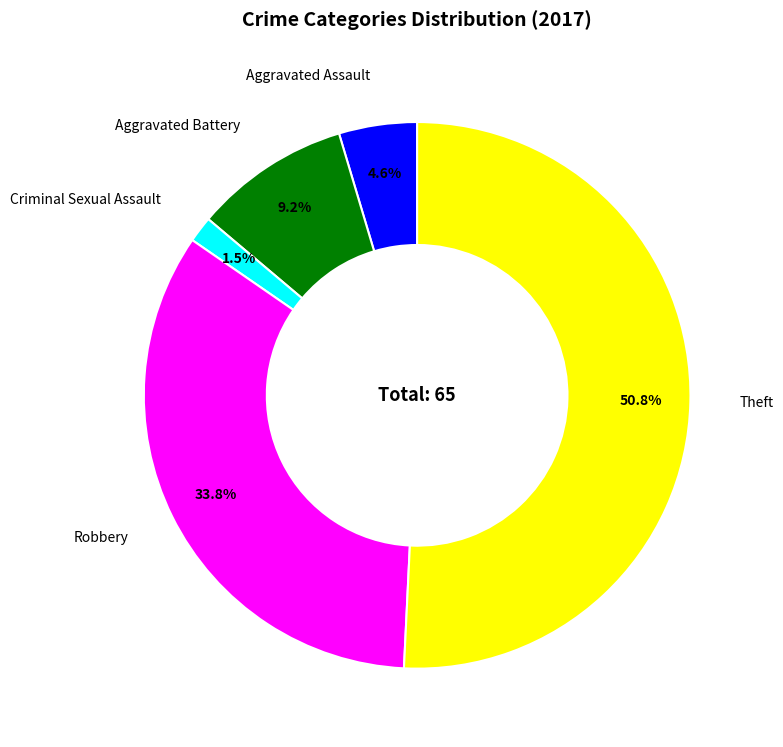

Is there any slice that represents more than half of the pie?

Yes